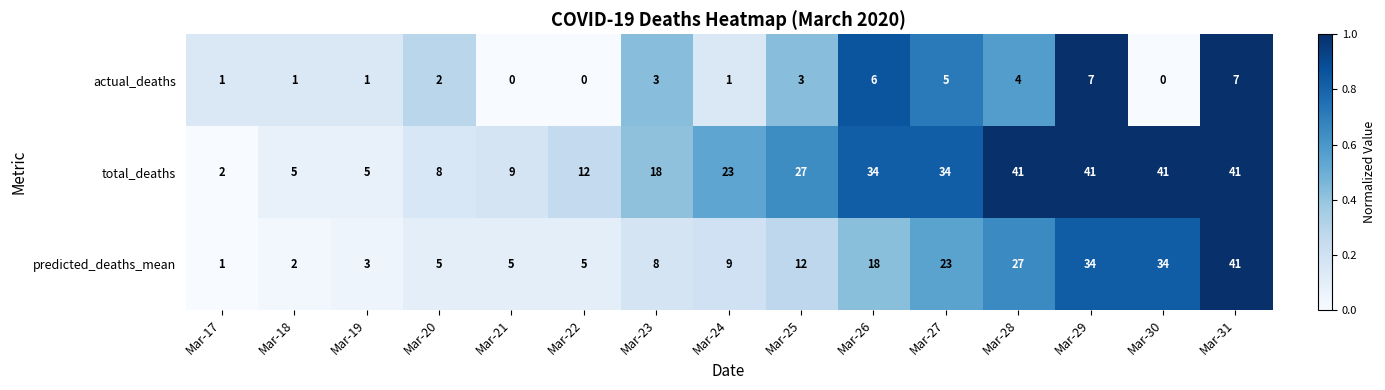

True or false: actual_deaths has a value of 3 at Mar-23.

True